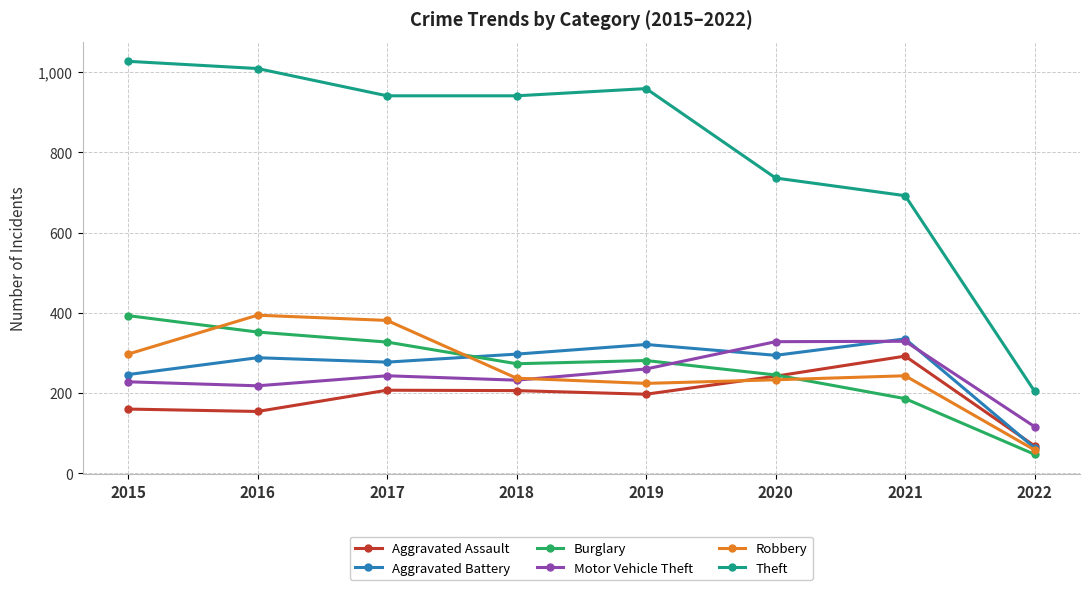

What is the minimum value shown in the chart?

47